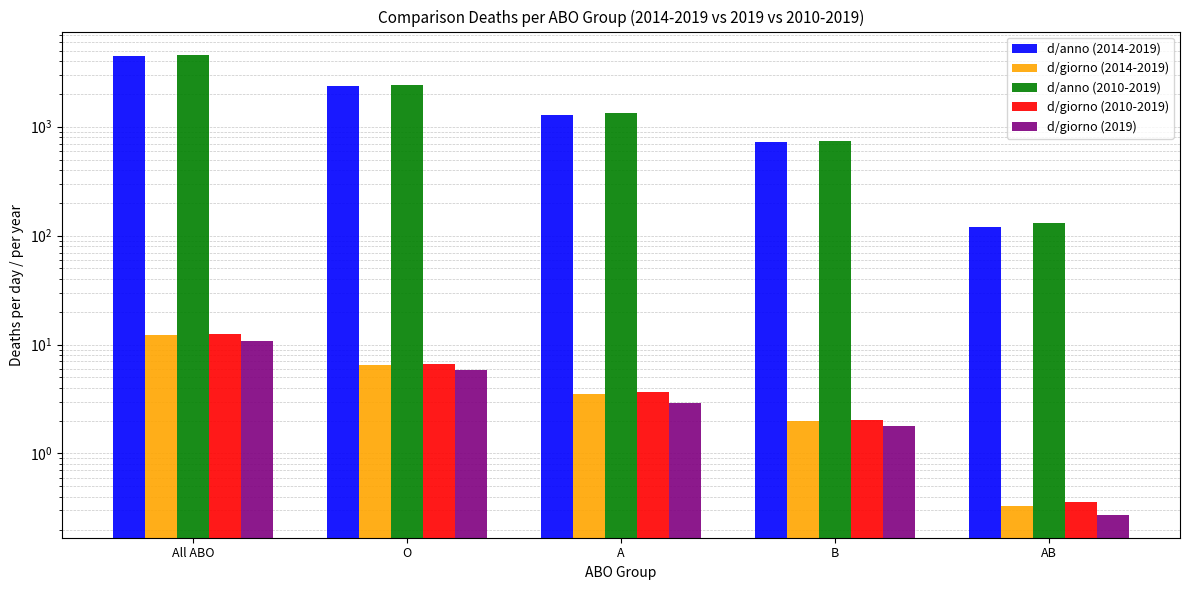

Rank the series at All ABO from lowest to highest value.

d/giorno (2019), d/giorno (2014-2019), d/giorno (2010-2019), d/anno (2014-2019), d/anno (2010-2019)